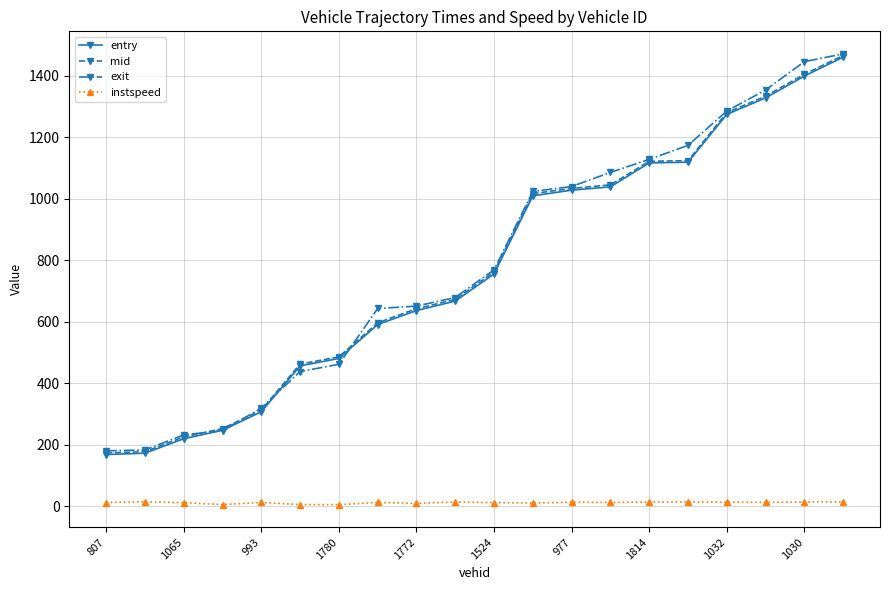

How many distinct data groups are displayed?

4